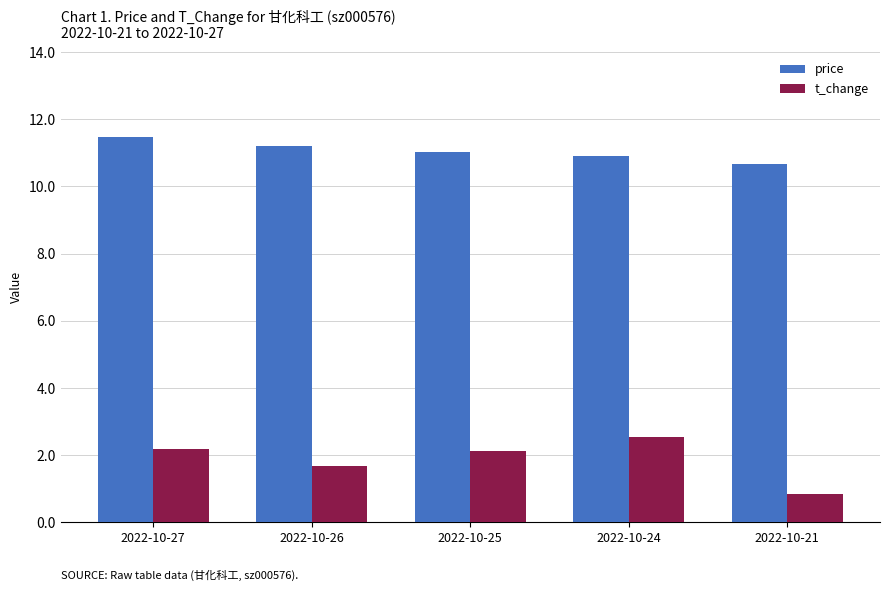

Reading right to left, list all the values displayed in this chart.

price: 2022-10-21=10.7	2022-10-24=10.9	2022-10-25=11.0	2022-10-26=11.2	2022-10-27=11.5
t_change: 2022-10-21=0.9	2022-10-24=2.5	2022-10-25=2.1	2022-10-26=1.7	2022-10-27=2.2